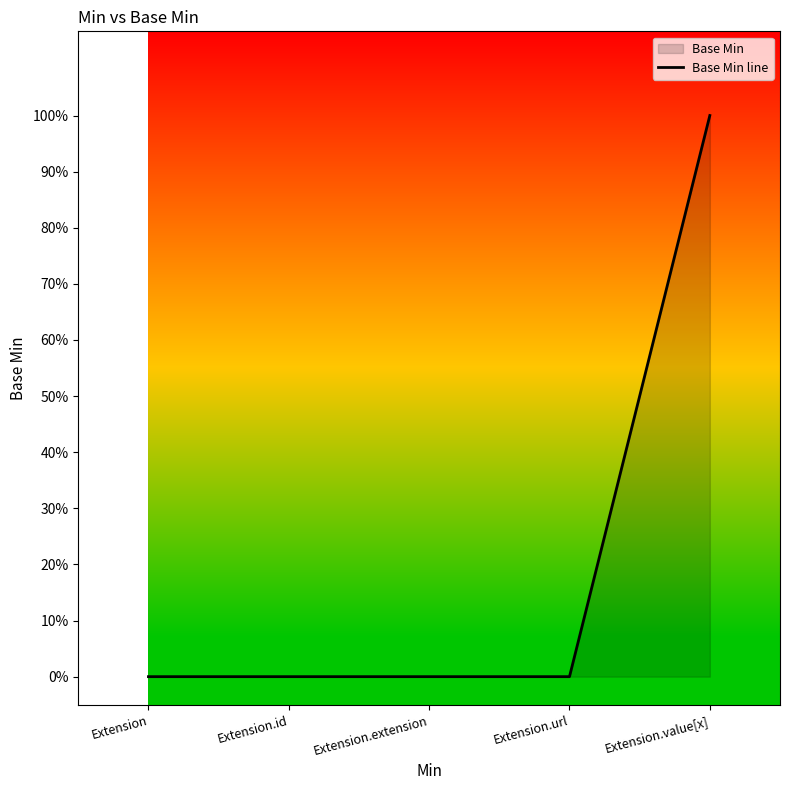

What is the greatest value displayed?

1